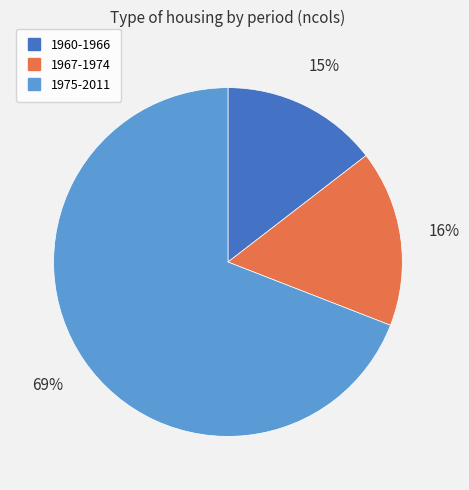

Which category has the smallest portion of the pie?

1960-1966